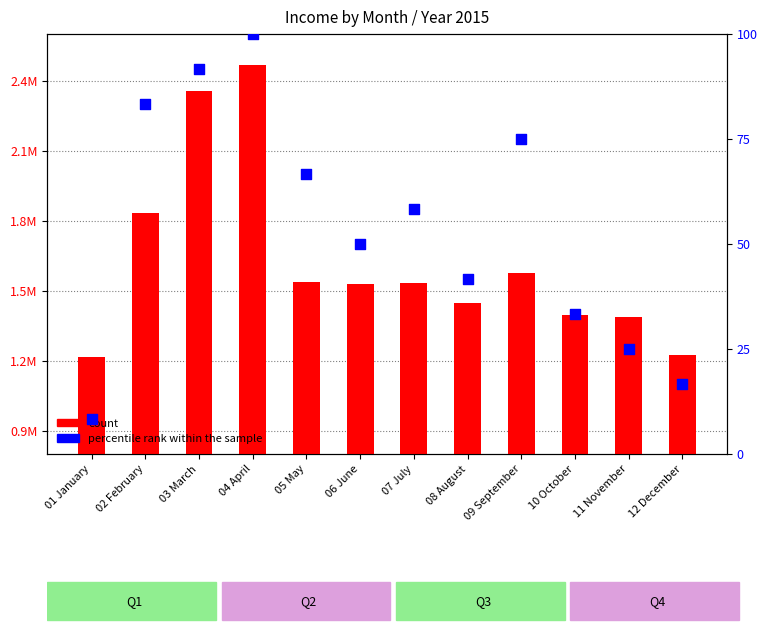

Which series reaches the minimum Y coordinate?

percentile rank within the sample